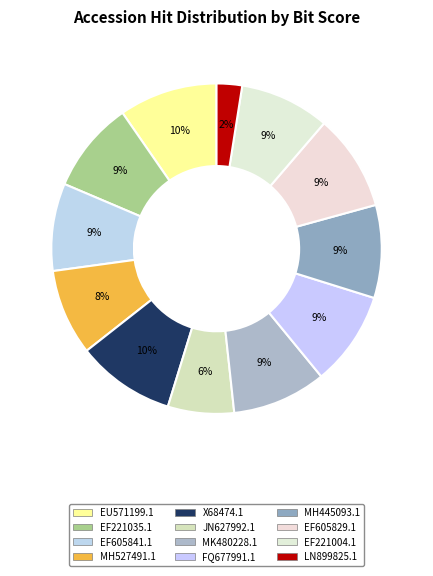

Between EF605841.1 and EF221035.1, which is larger?

EF221035.1